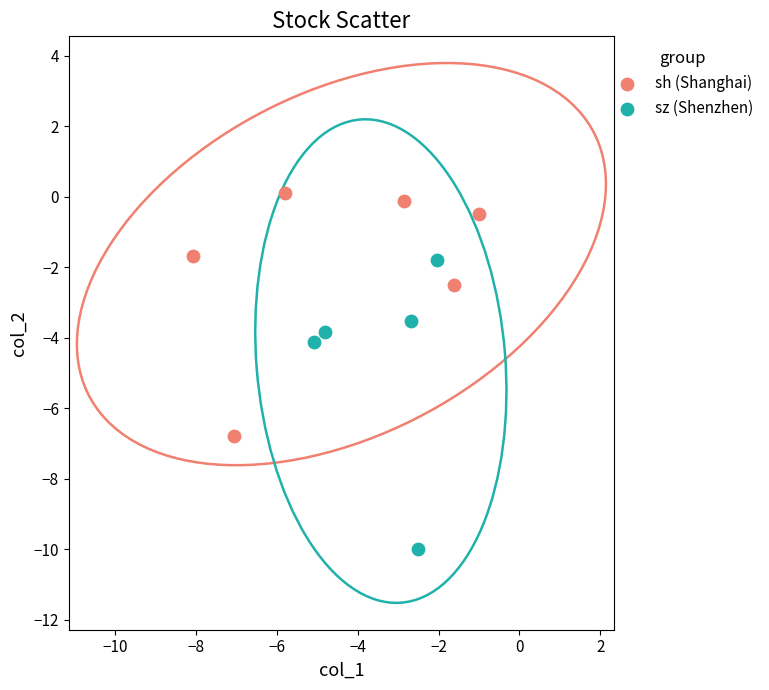

Which series has the widest spread of Y values?

sz (Shenzhen)